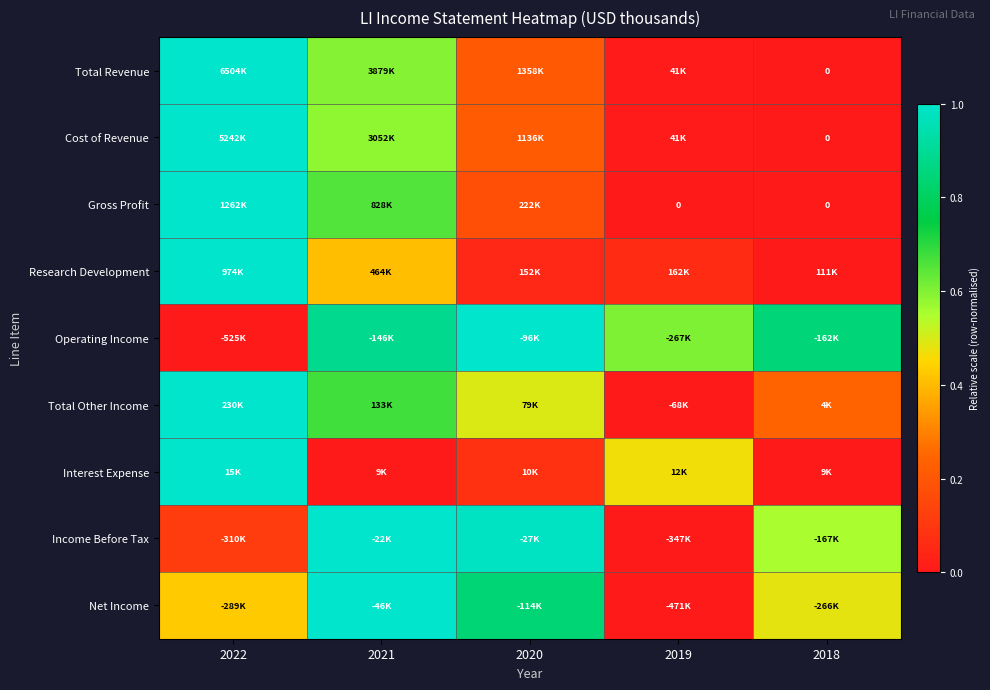

True or false: Total Other Income has a value of 0.4 at 2018.

False